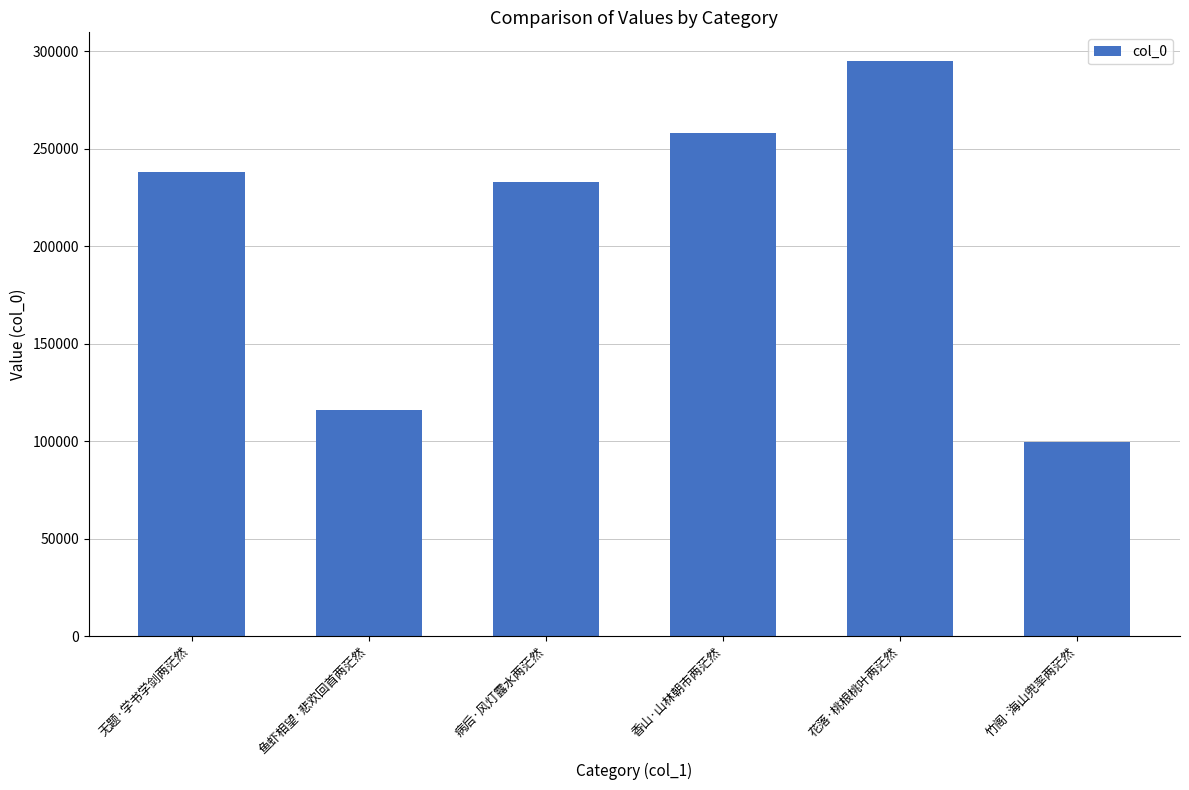

What is the value of the 2nd bar from the left?

116169